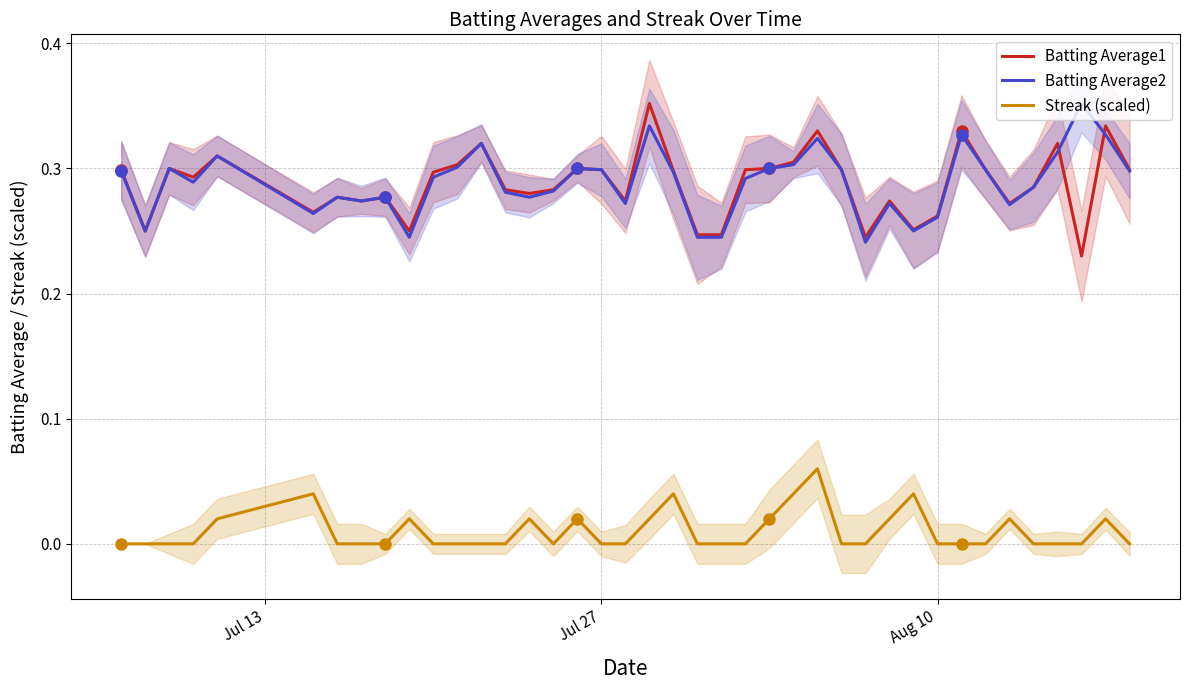

Reading right to left, transcribe all the data shown in this chart.

Batting Average1: 0.3	0.3	0.2	0.3	0.3	0.3	0.3	0.3	0.3	0.3	0.3	0.2	0.3	0.3	0.3	0.3	0.3	0.2	0.2	0.3	0.4	0.3	0.3	0.3	0.3	0.3	0.3	0.3	0.3	0.3	0.2	0.3	0.3	0.3	0.3	0.3	0.3	0.3	0.2	0.3
Batting Average2: 0.3	0.3	0.4	0.3	0.3	0.3	0.3	0.3	0.3	0.2	0.3	0.2	0.3	0.3	0.3	0.3	0.3	0.2	0.2	0.3	0.3	0.3	0.3	0.3	0.3	0.3	0.3	0.3	0.3	0.3	0.2	0.3	0.3	0.3	0.3	0.3	0.3	0.3	0.2	0.3
Streak (scaled): 0.0	0.0	0.0	0.0	0.0	0.0	0.0	0.0	0.0	0.0	0.0	0.0	0.0	0.1	0.0	0.0	0.0	0.0	0.0	0.0	0.0	0.0	0.0	0.0	0.0	0.0	0.0	0.0	0.0	0.0	0.0	0.0	0.0	0.0	0.0	0.0	0.0	0.0	0.0	0.0